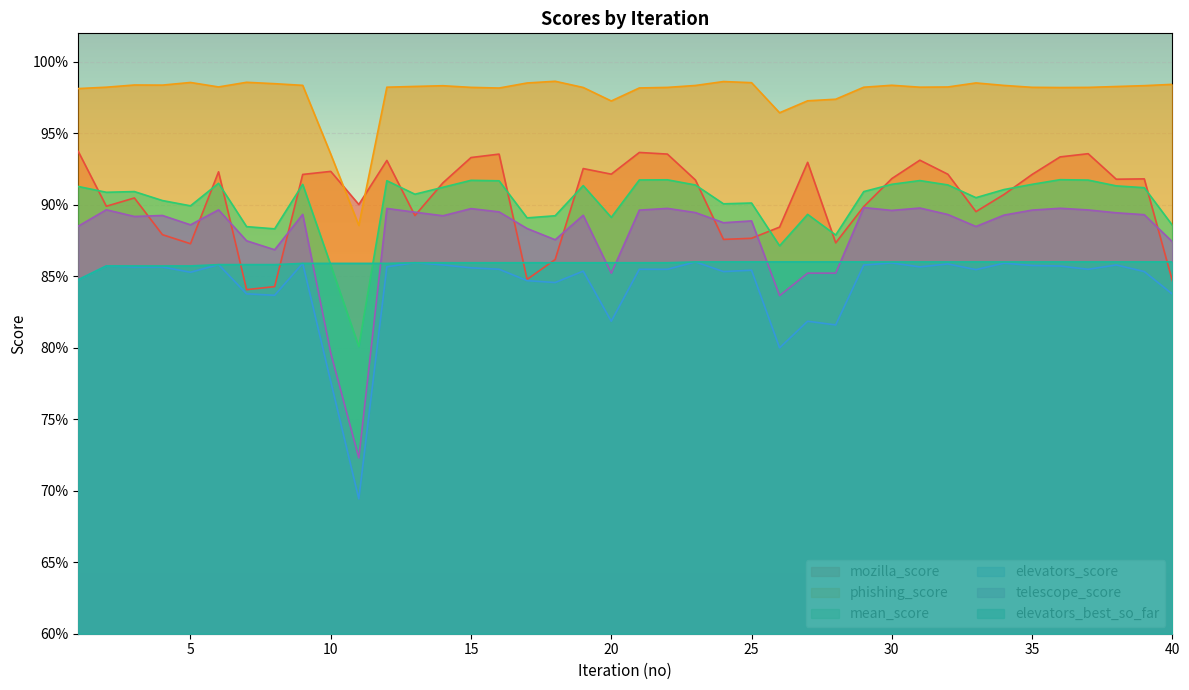

Reading left to right, what are all the values shown in this chart?

mozilla_score: 0.9	0.9	0.9	0.9	0.9	0.9	0.8	0.8	0.9	0.9	0.9	0.9	0.9	0.9	0.9	0.9	0.8	0.9	0.9	0.9	0.9	0.9	0.9	0.9	0.9	0.9	0.9	0.9	0.9	0.9	0.9	0.9	0.9	0.9	0.9	0.9	0.9	0.9	0.9	0.8
phishing_score: 1.0	1.0	1.0	1.0	1.0	1.0	1.0	1.0	1.0	0.9	0.9	1.0	1.0	1.0	1.0	1.0	1.0	1.0	1.0	1.0	1.0	1.0	1.0	1.0	1.0	1.0	1.0	1.0	1.0	1.0	1.0	1.0	1.0	1.0	1.0	1.0	1.0	1.0	1.0	1.0
mean_score: 0.9	0.9	0.9	0.9	0.9	0.9	0.9	0.9	0.9	0.9	0.8	0.9	0.9	0.9	0.9	0.9	0.9	0.9	0.9	0.9	0.9	0.9	0.9	0.9	0.9	0.9	0.9	0.9	0.9	0.9	0.9	0.9	0.9	0.9	0.9	0.9	0.9	0.9	0.9	0.9
elevators_score: 0.8	0.9	0.9	0.9	0.9	0.9	0.8	0.8	0.9	0.8	0.7	0.9	0.9	0.9	0.9	0.9	0.8	0.8	0.9	0.8	0.9	0.9	0.9	0.9	0.9	0.8	0.8	0.8	0.9	0.9	0.9	0.9	0.9	0.9	0.9	0.9	0.9	0.9	0.9	0.8
telescope_score: 0.9	0.9	0.9	0.9	0.9	0.9	0.9	0.9	0.9	0.8	0.7	0.9	0.9	0.9	0.9	0.9	0.9	0.9	0.9	0.9	0.9	0.9	0.9	0.9	0.9	0.8	0.9	0.9	0.9	0.9	0.9	0.9	0.9	0.9	0.9	0.9	0.9	0.9	0.9	0.9
elevators_best_so_far: 0.8	0.9	0.9	0.9	0.9	0.9	0.9	0.9	0.9	0.9	0.9	0.9	0.9	0.9	0.9	0.9	0.9	0.9	0.9	0.9	0.9	0.9	0.9	0.9	0.9	0.9	0.9	0.9	0.9	0.9	0.9	0.9	0.9	0.9	0.9	0.9	0.9	0.9	0.9	0.9